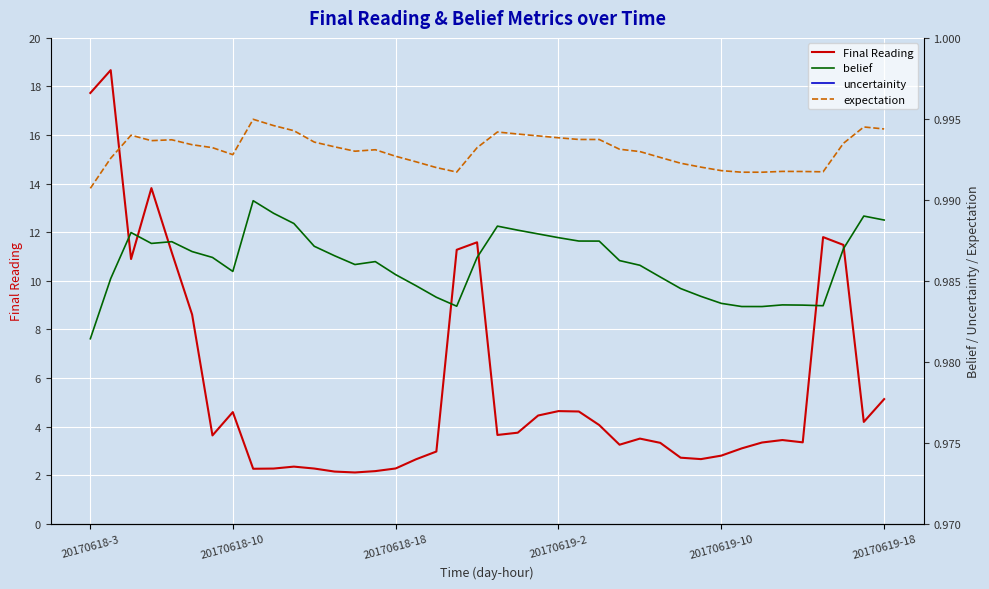

The Final Reading series shows 2.8 at 20170619-2. True or false?

False